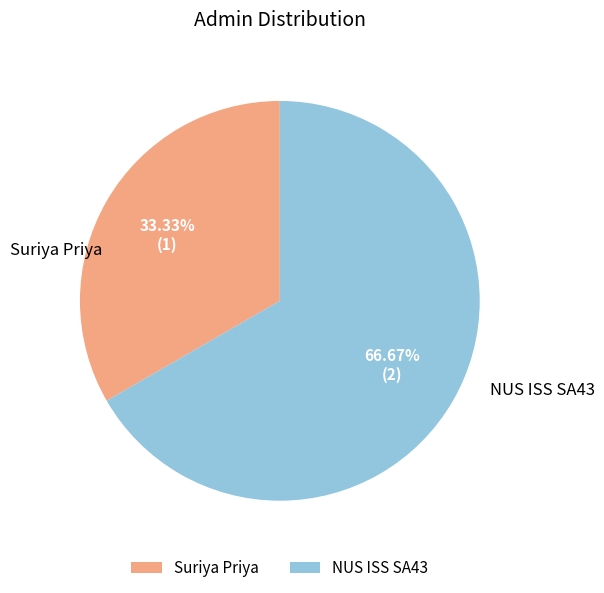

Combined, do NUS ISS SA43 and Suriya Priya account for over 50%?

Yes